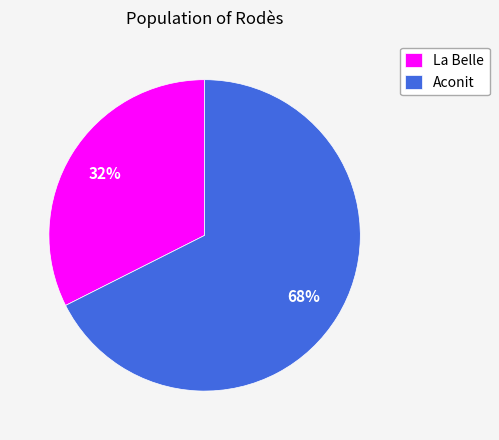

Is there a majority slice in this chart?

Yes